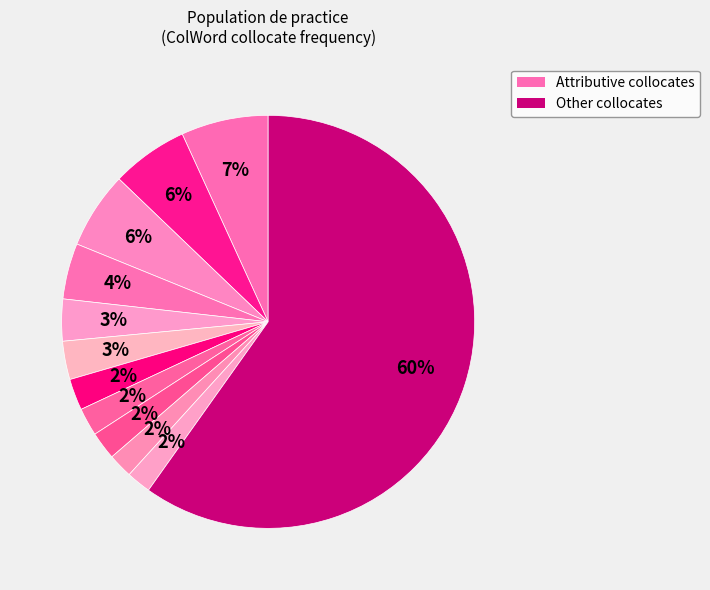

To the nearest percent, what is the average slice percentage?

8%